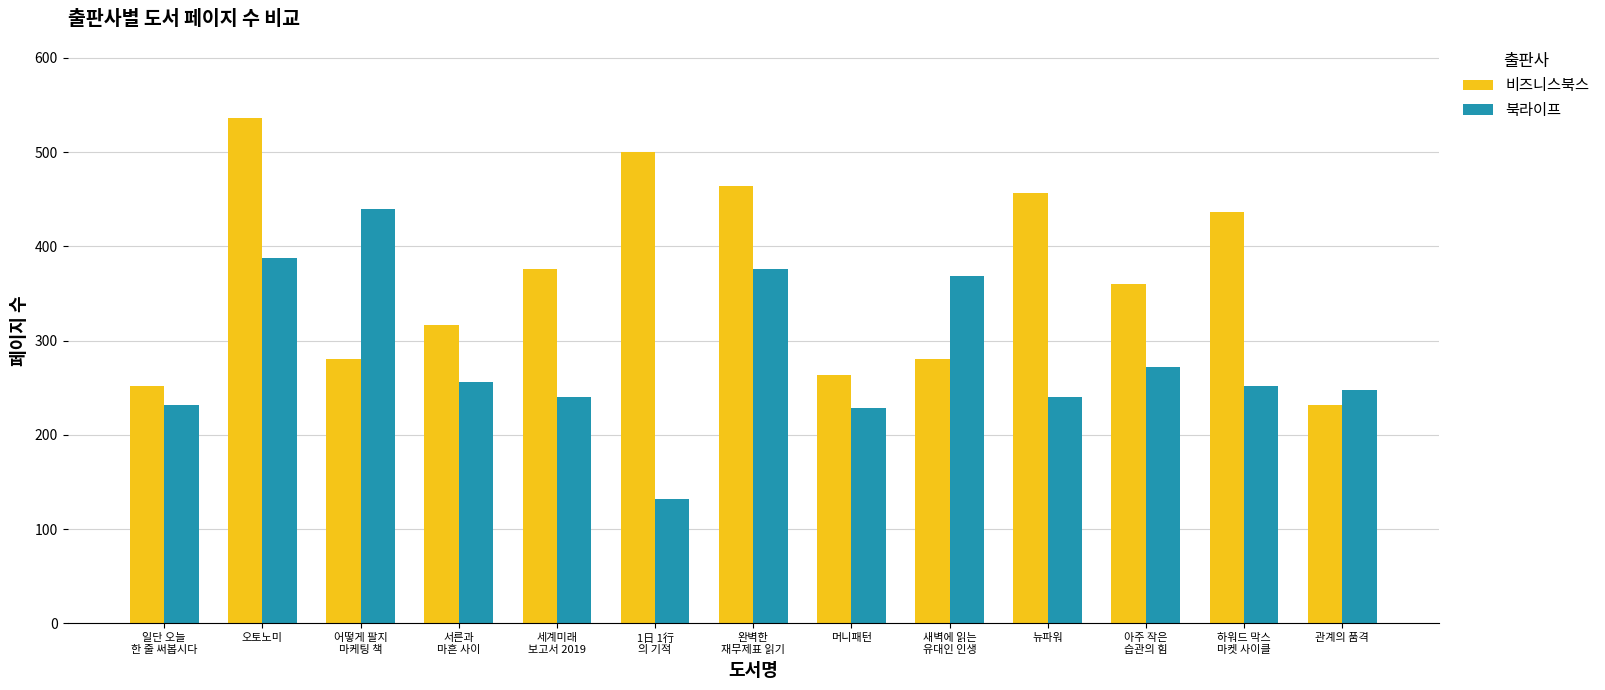

At which label is 비즈니스북스 closest to 384?

세계미래
보고서 2019